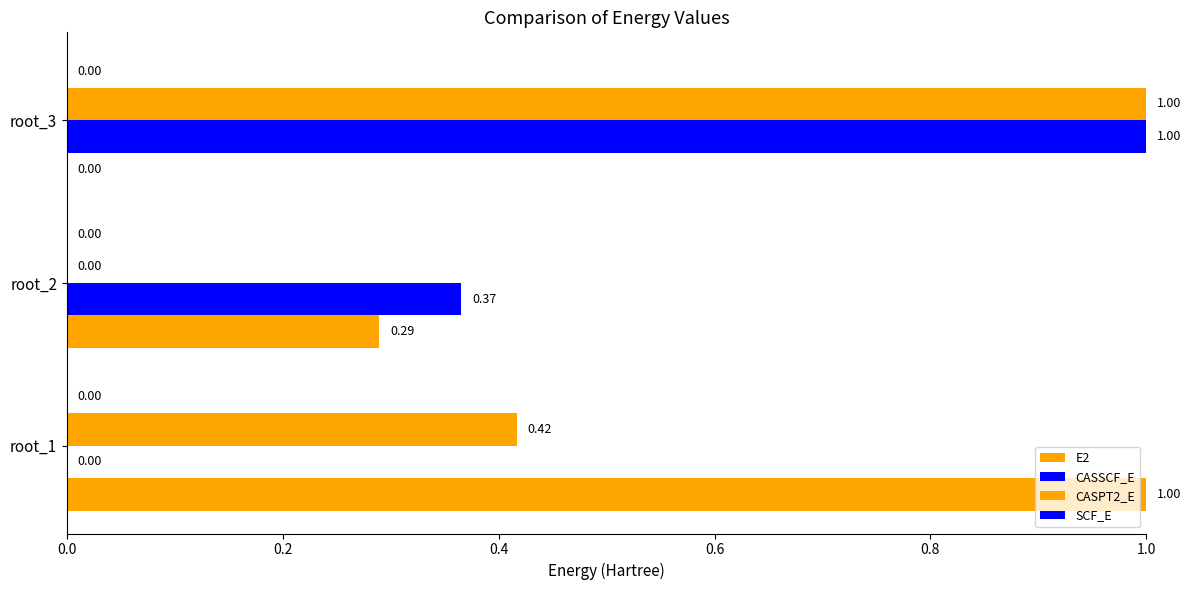

How many positive values does the CASSCF_E series have?

2